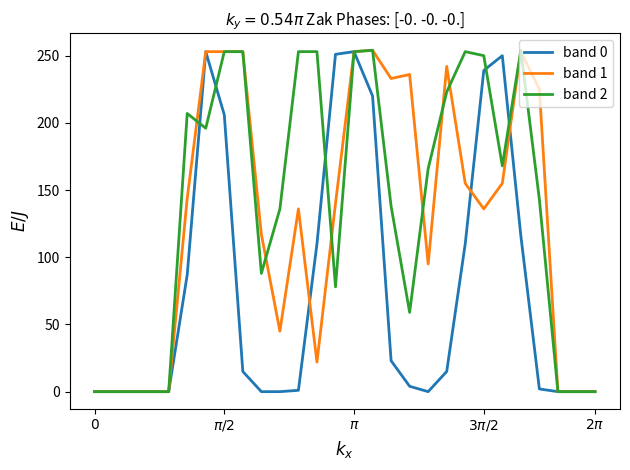

What is the greatest value displayed?

254